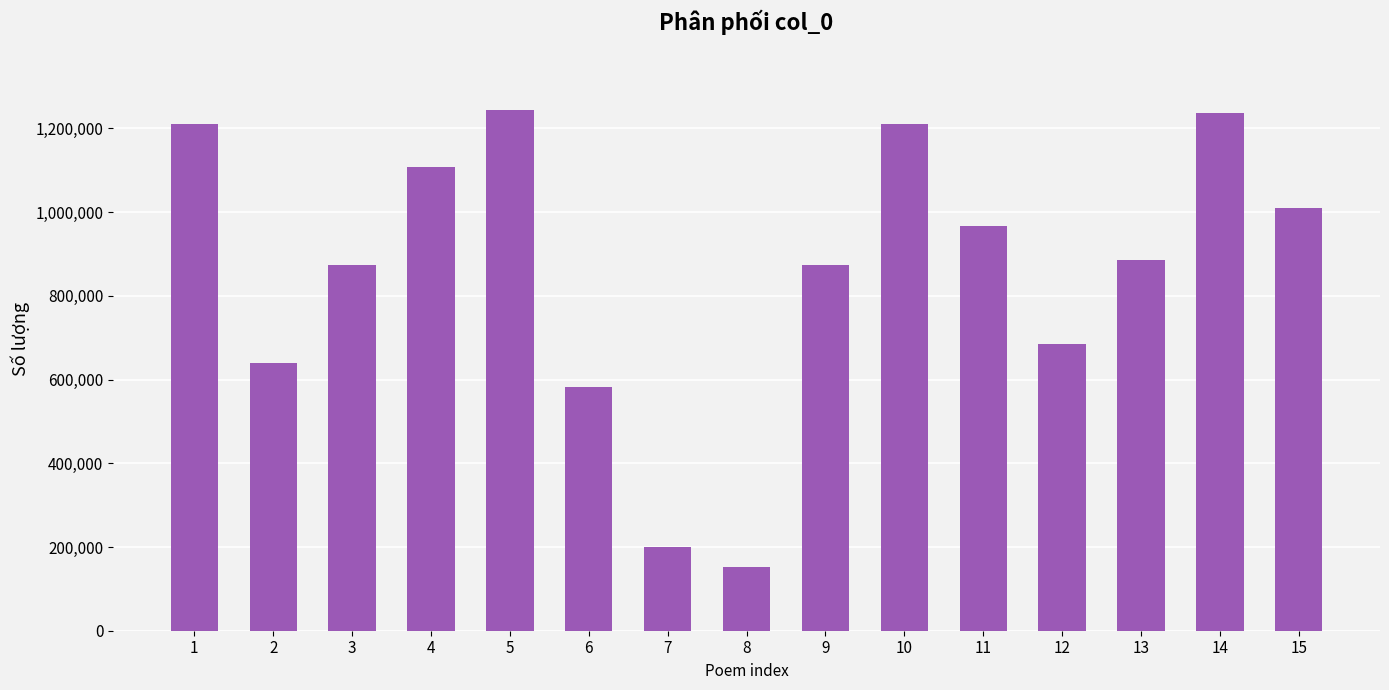

What is the change in value from 9 to 11?

+92816